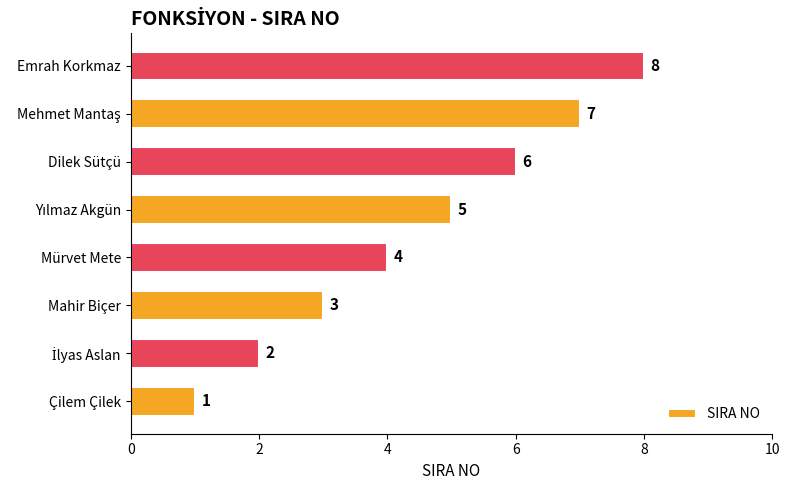

Are the bars grouped side by side (vs. stacked)?

No